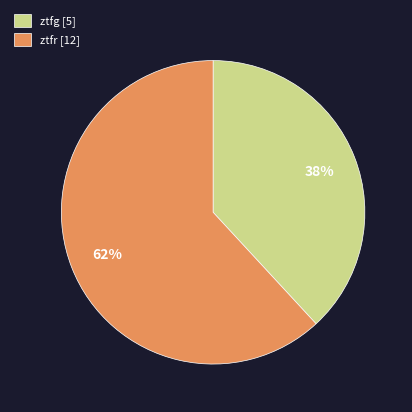

Rank the categories by value from lowest to highest.

ztfg [5], ztfr [12]